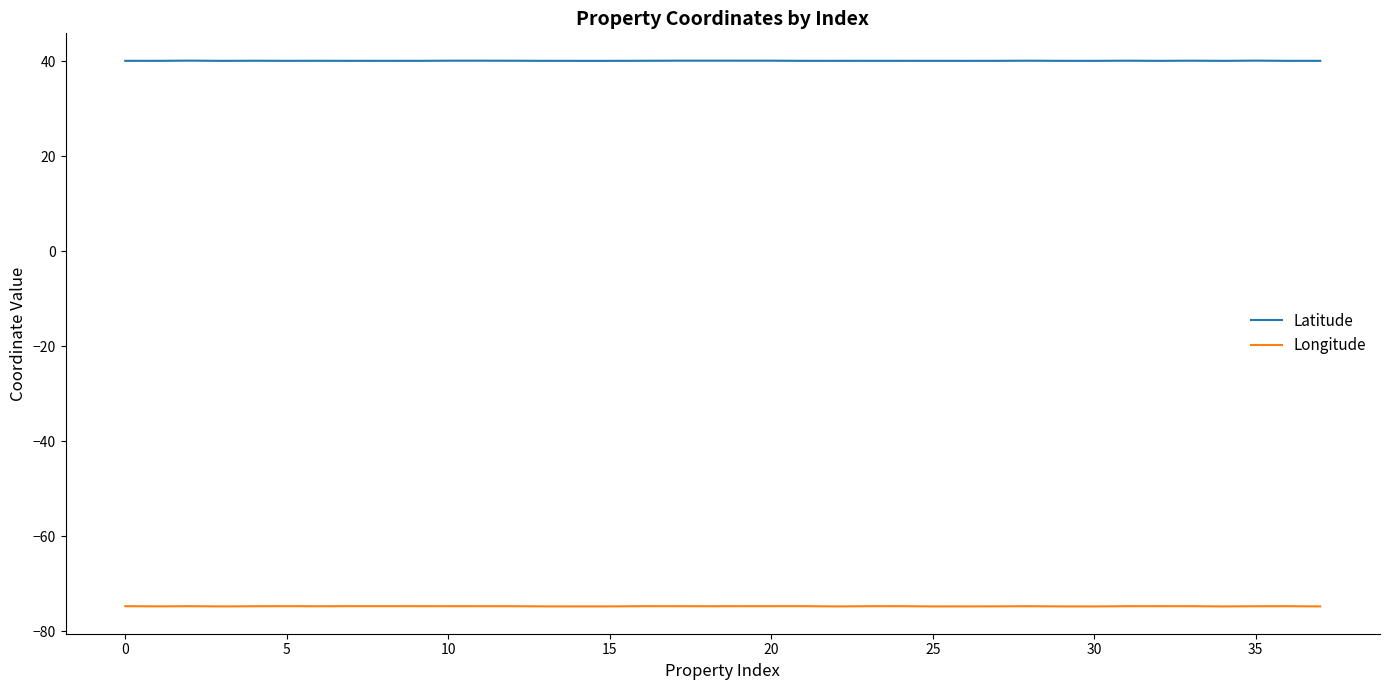

Is this an area chart (filled region under the line)?

No